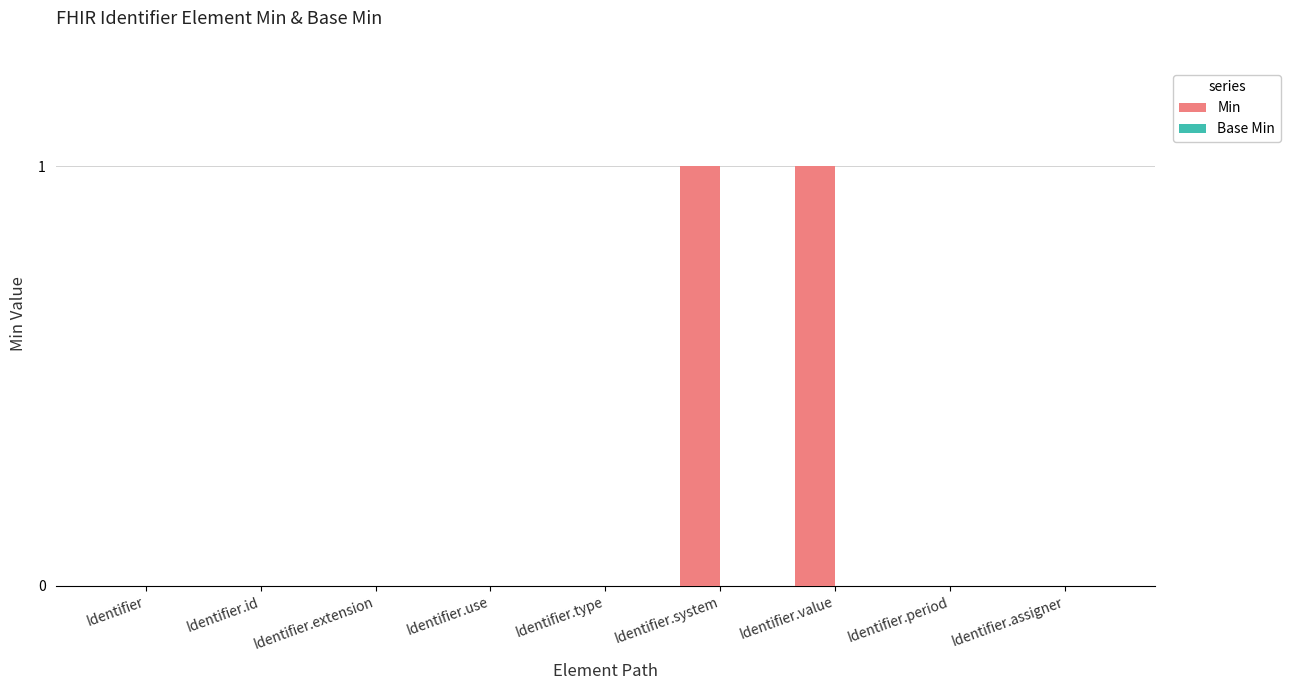

Count the number of categories in the chart.

9